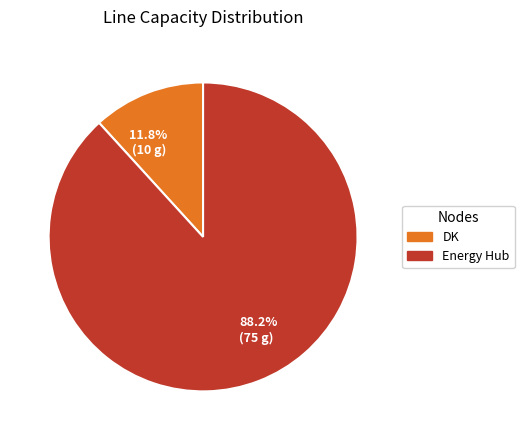

What percentage is the Energy Hub slice, to the nearest percent?

88%